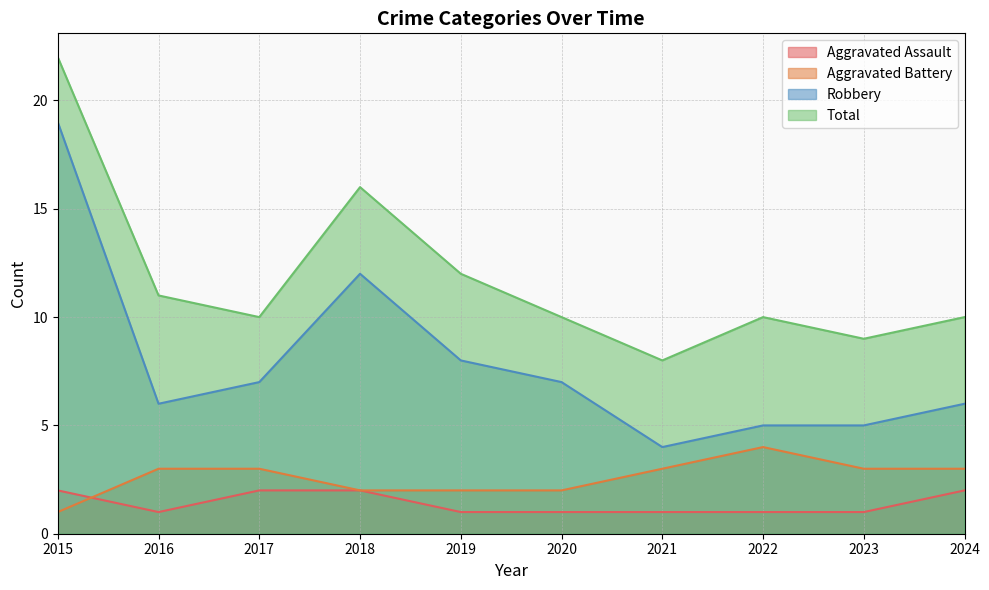

Does the chart have visible grid lines?

Yes